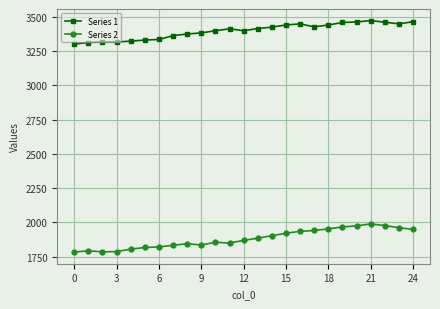

List the series in order of their overall mean, lowest first.

Series 2, Series 1